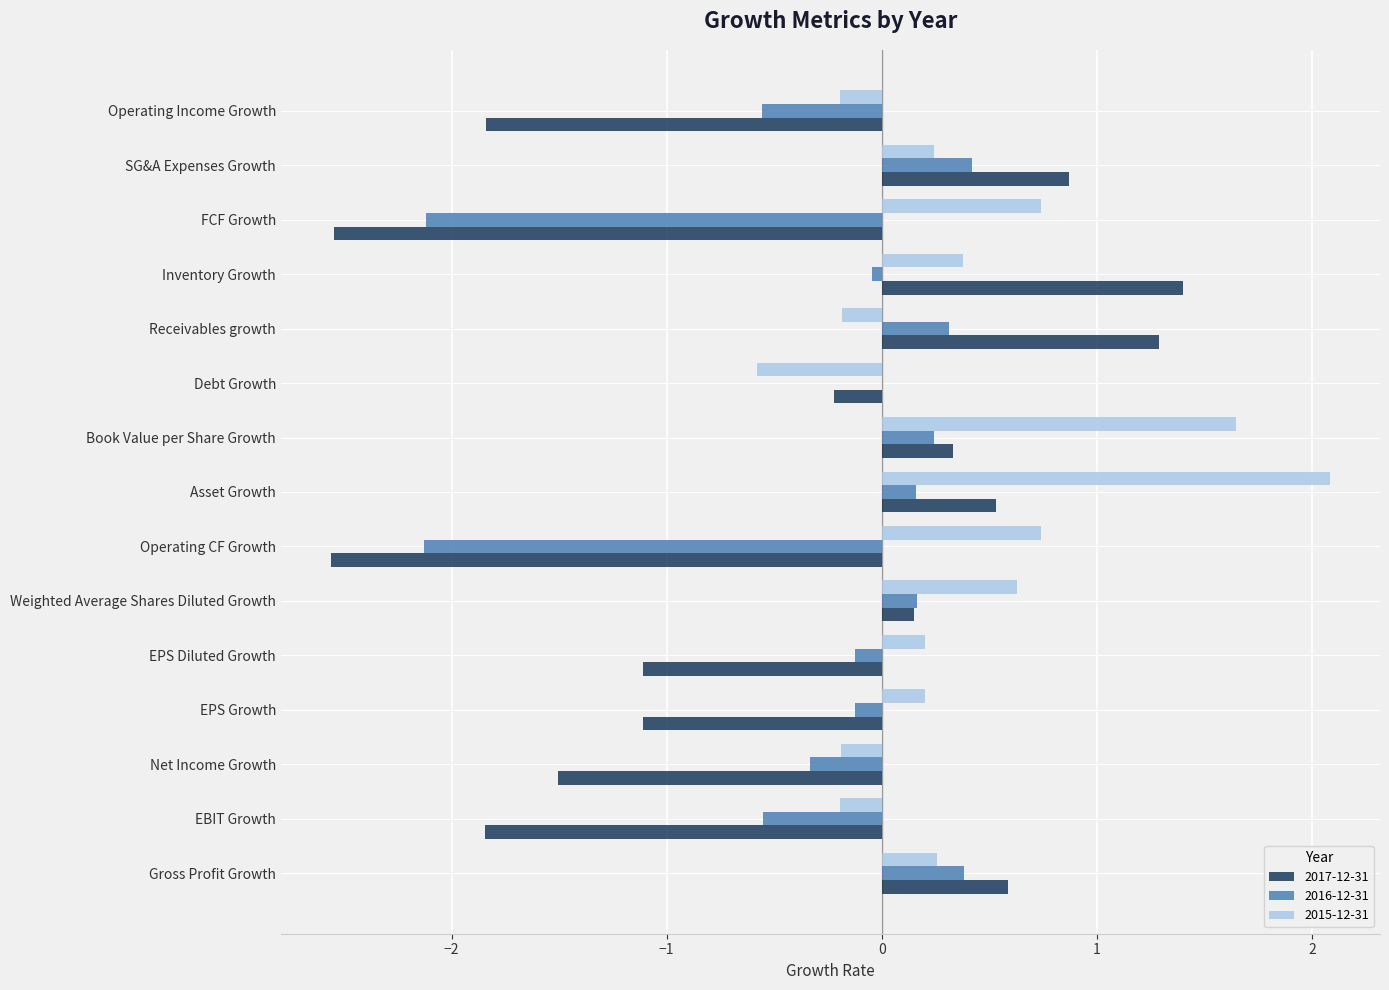

Which category has the highest value across all series?

Asset Growth